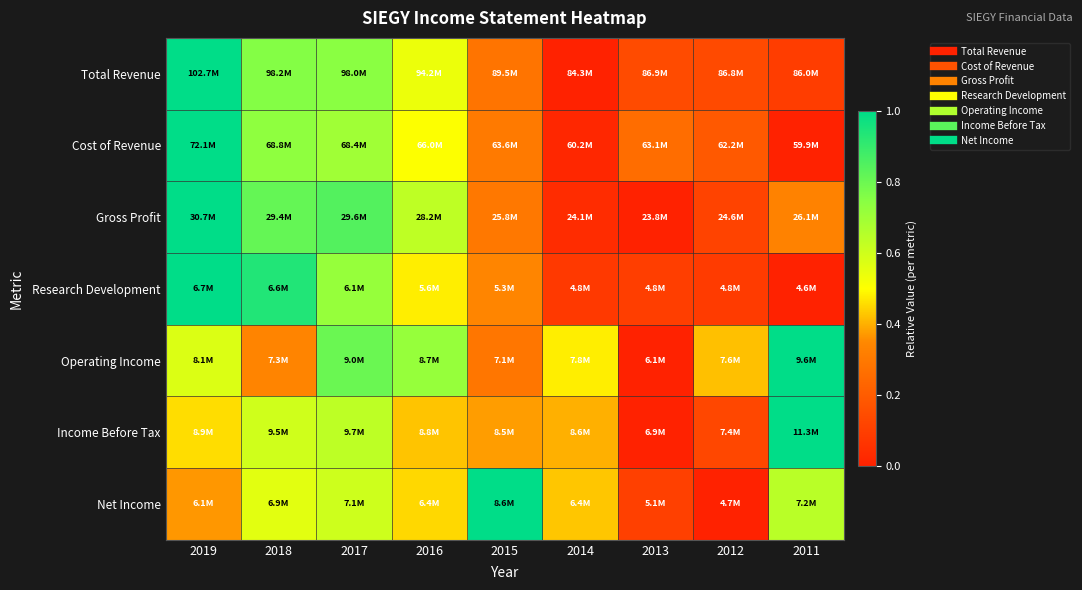

Reading right to left, what are all the values shown in this chart?

Total Revenue: 2011=0.1	2012=0.1	2013=0.1	2014=0.0	2015=0.3	2016=0.5	2017=0.7	2018=0.8	2019=1.0
Cost of Revenue: 2011=0.0	2012=0.2	2013=0.3	2014=0.0	2015=0.3	2016=0.5	2017=0.7	2018=0.7	2019=1.0
Gross Profit: 2011=0.3	2012=0.1	2013=0.0	2014=0.0	2015=0.3	2016=0.6	2017=0.8	2018=0.8	2019=1.0
Research Development: 2011=0.0	2012=0.1	2013=0.1	2014=0.1	2015=0.3	2016=0.5	2017=0.7	2018=0.9	2019=1.0
Operating Income: 2011=1.0	2012=0.4	2013=0.0	2014=0.5	2015=0.3	2016=0.7	2017=0.8	2018=0.3	2019=0.6
Income Before Tax: 2011=1.0	2012=0.1	2013=0.0	2014=0.4	2015=0.4	2016=0.4	2017=0.6	2018=0.6	2019=0.5
Net Income: 2011=0.6	2012=0.0	2013=0.1	2014=0.4	2015=1.0	2016=0.5	2017=0.6	2018=0.6	2019=0.4